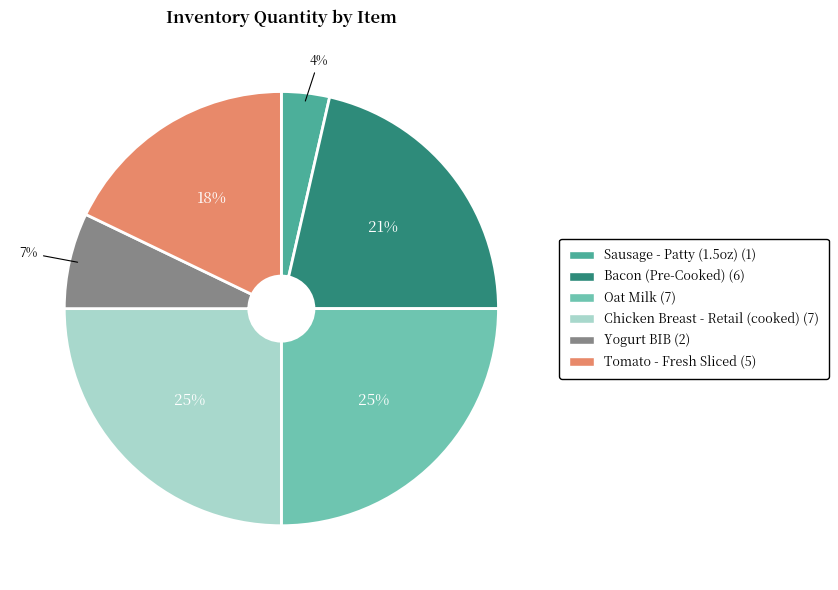

To the nearest percent, what is the average slice percentage?

17%